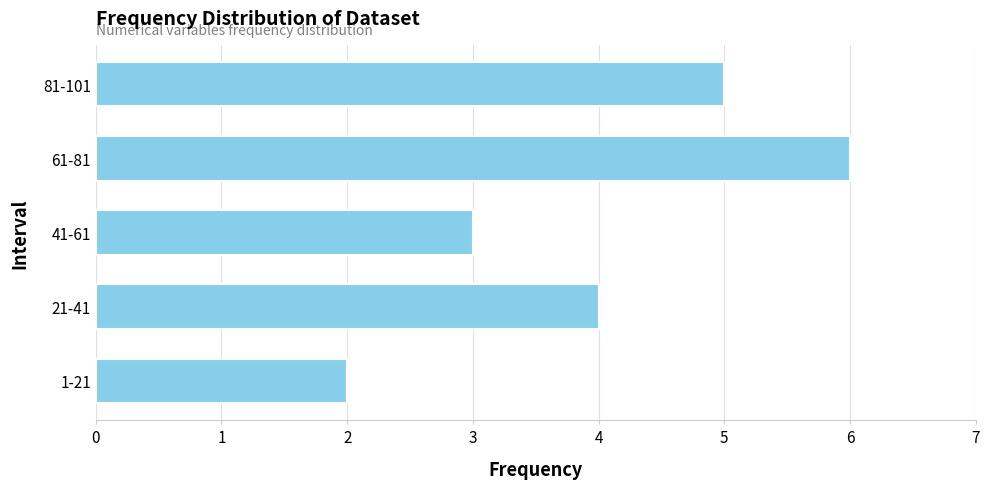

Reading bottom to top, transcribe all the data shown in this chart.

1-21=2	21-41=4	41-61=3	61-81=6	81-101=5